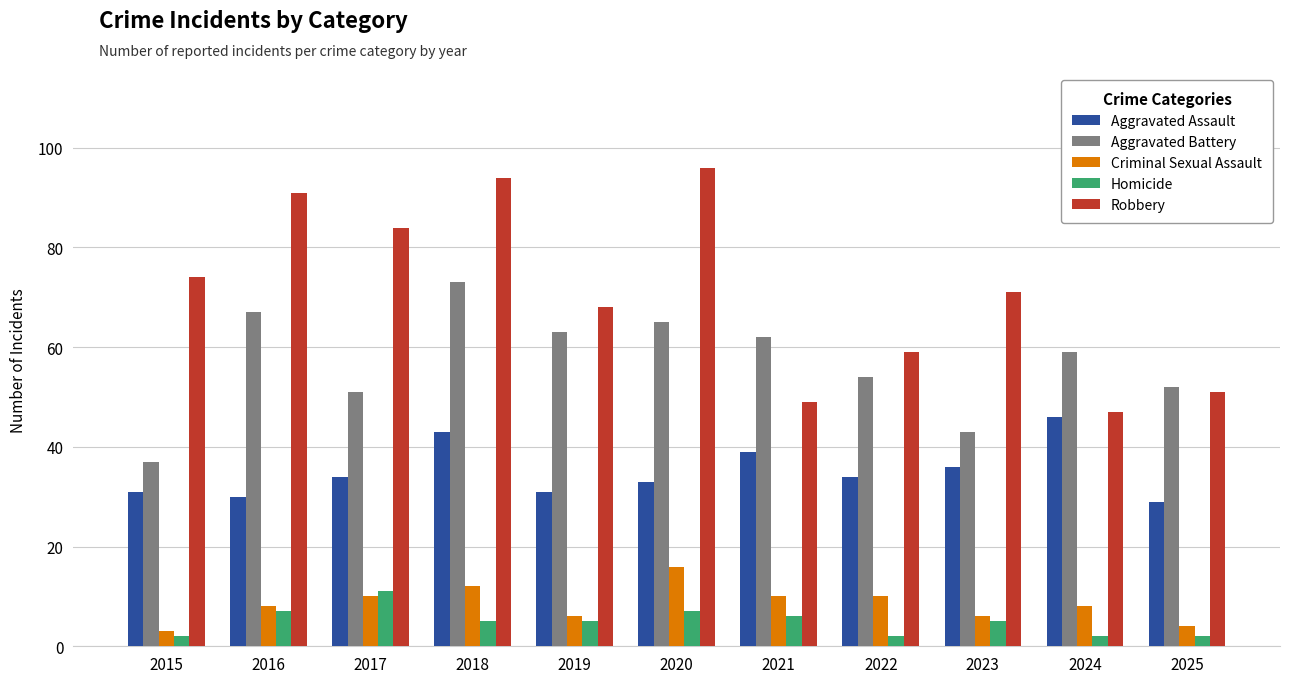

List the series in order of their peak value, lowest first.

Homicide, Criminal Sexual Assault, Aggravated Assault, Aggravated Battery, Robbery